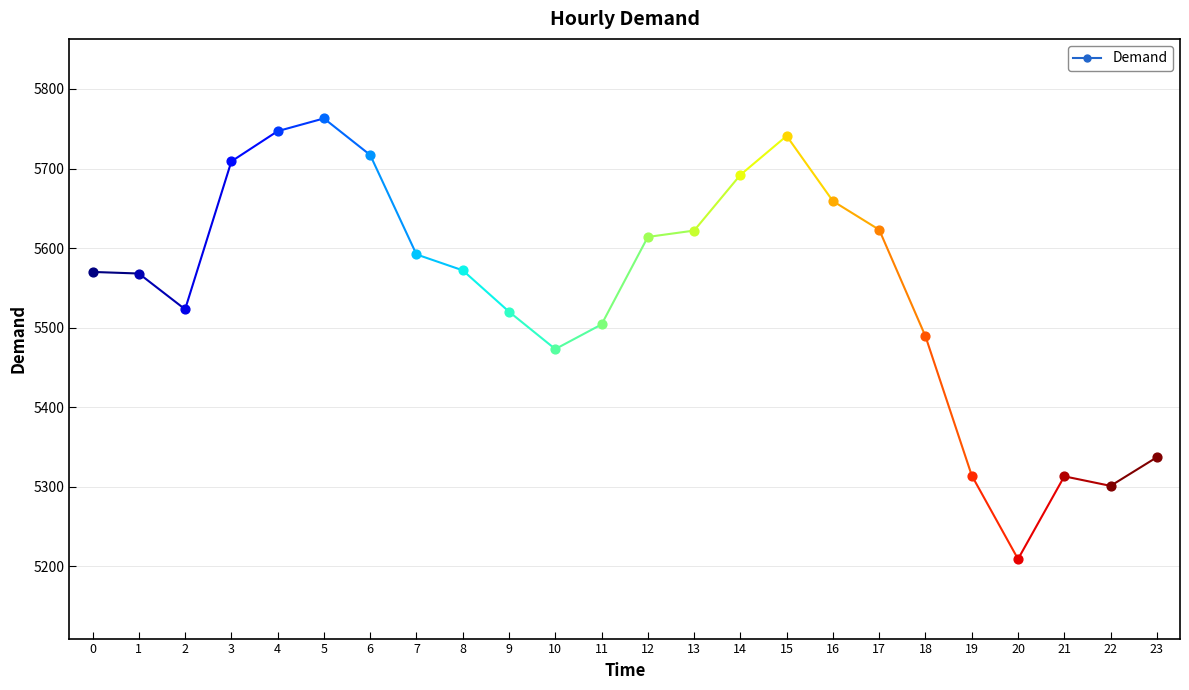

What is the change in value from 1 to 5?

+195